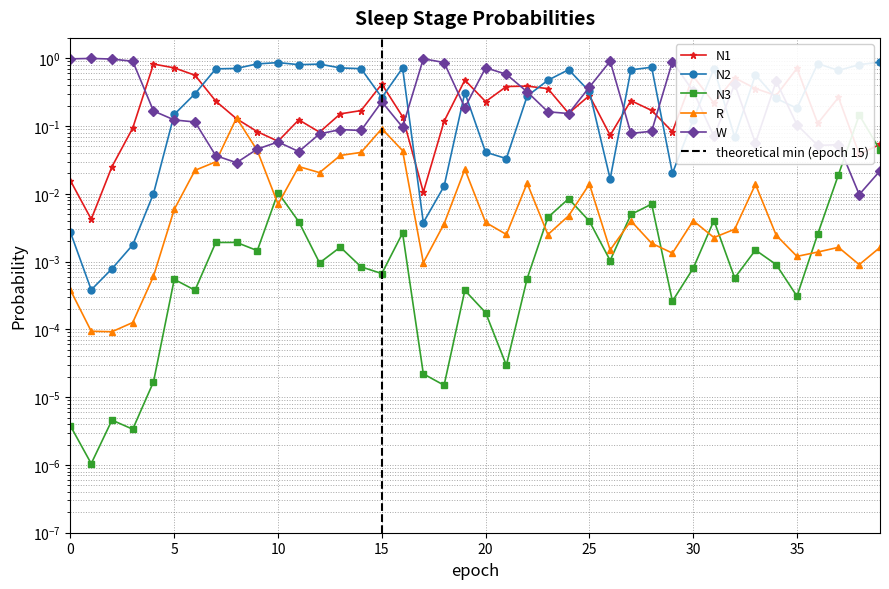

True or false: N3 and W intersect in this chart.

True